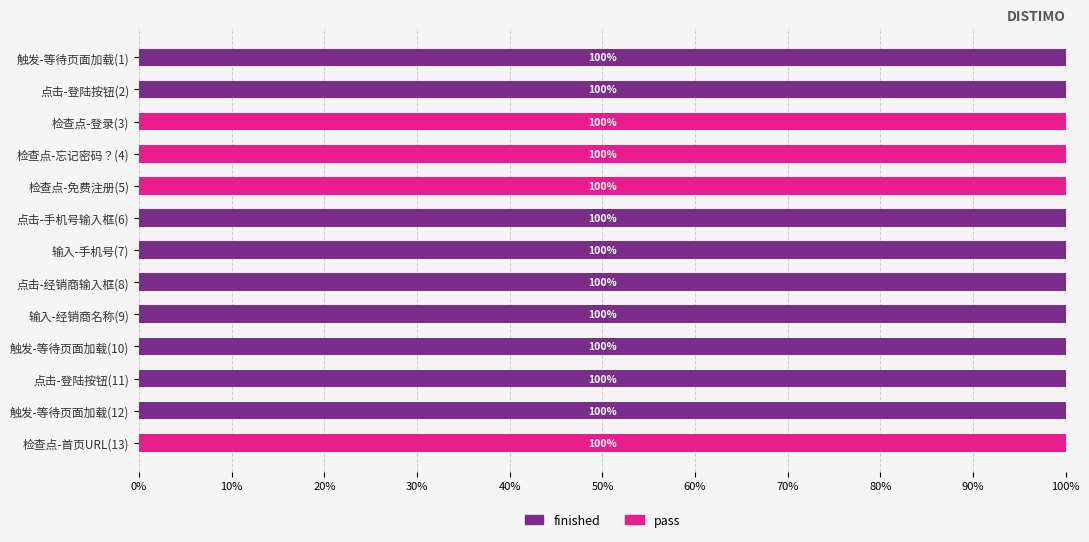

What are all the series names shown in the legend?

finished, pass